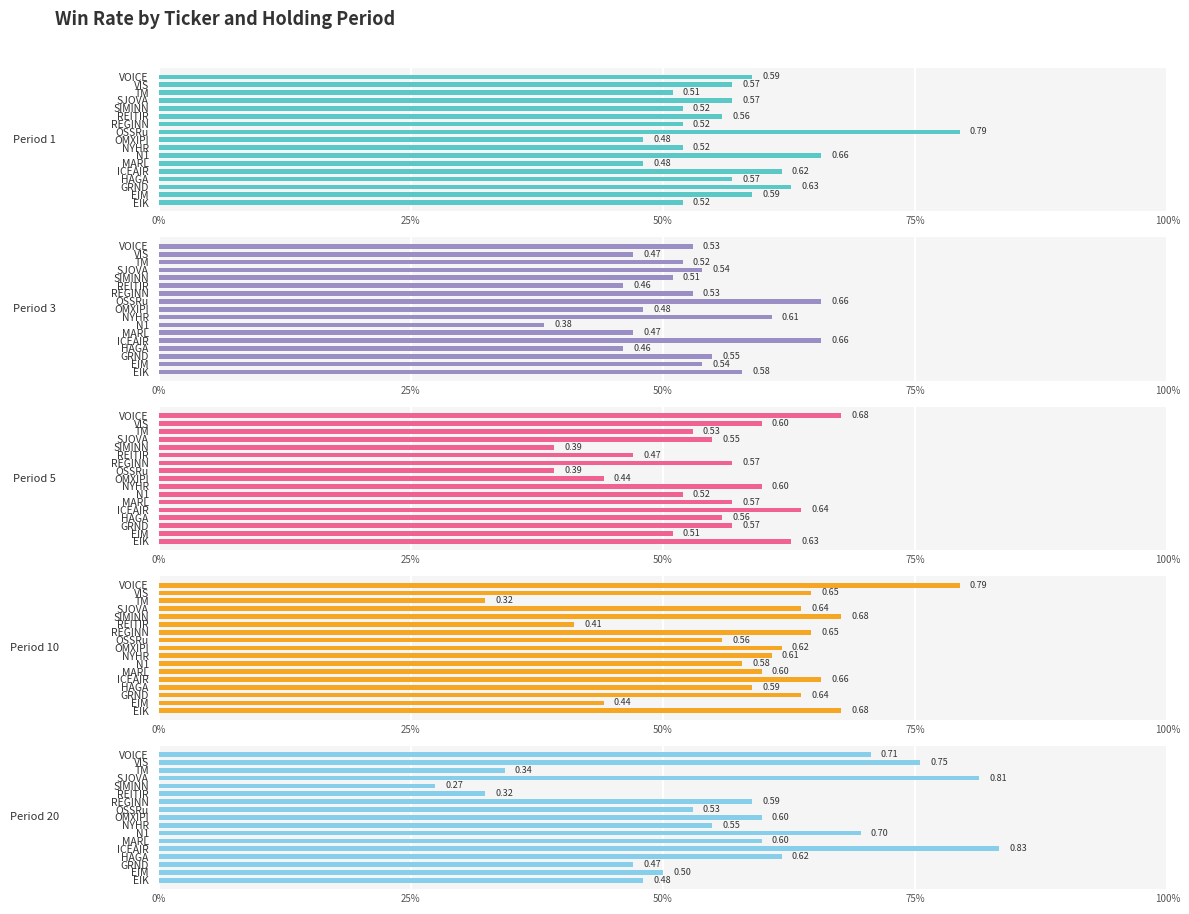

What is the maximum value shown in the chart?

0.8